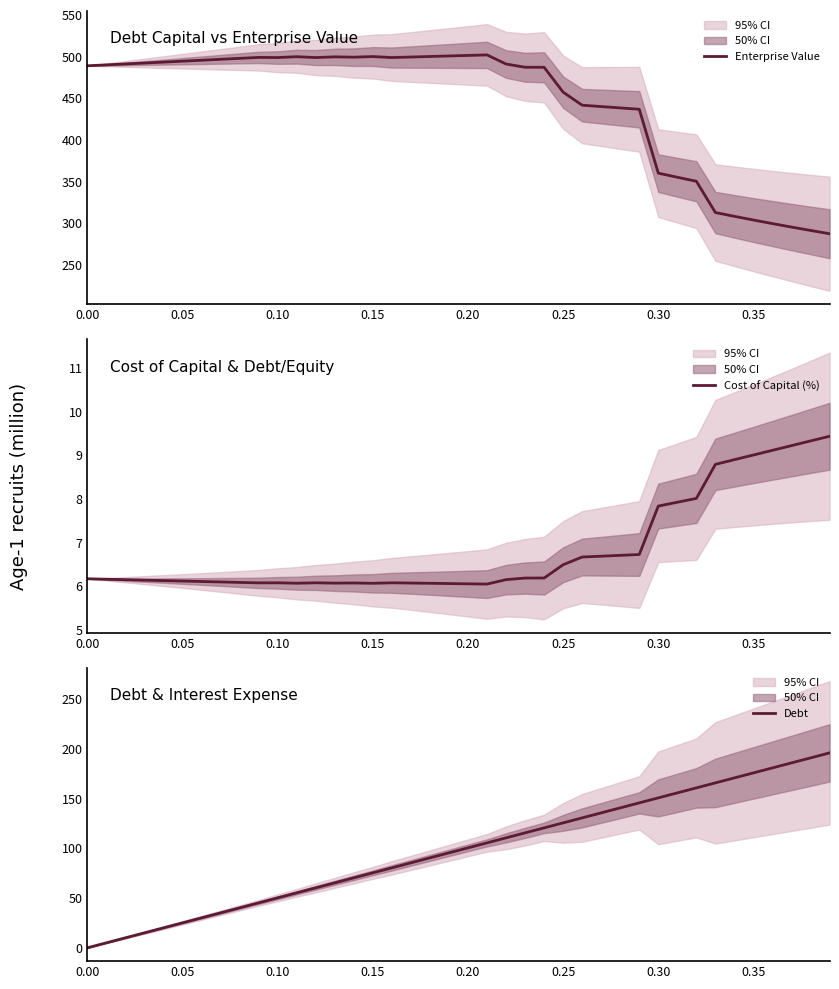

How many positive values does the Debt series have?

39